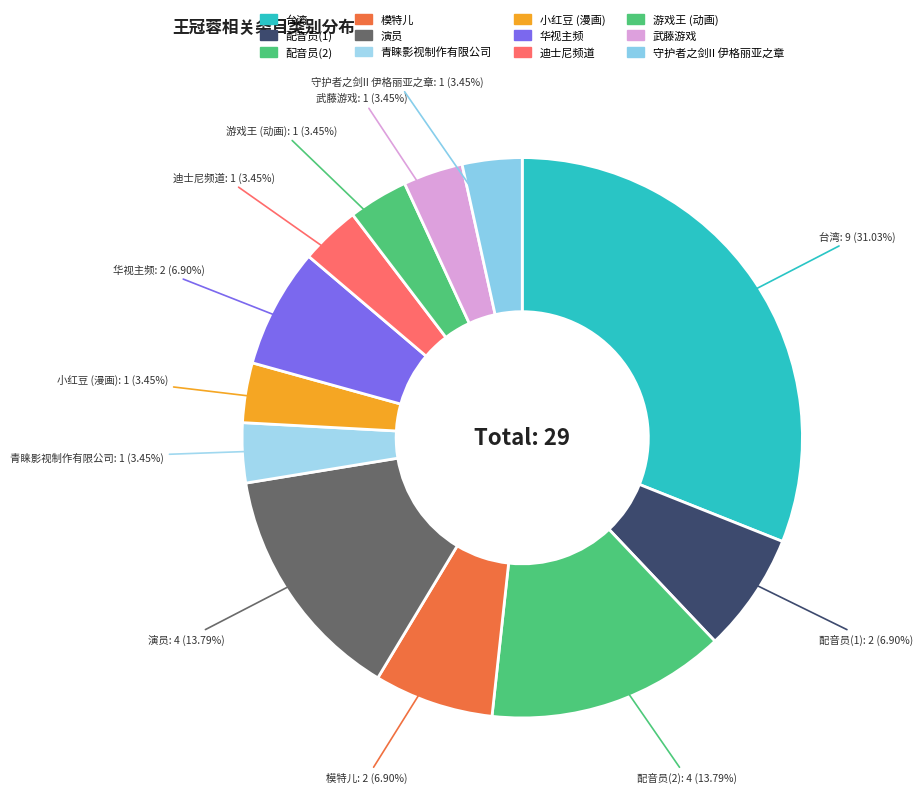

True or false: 台湾 accounts for 31% of the total.

True